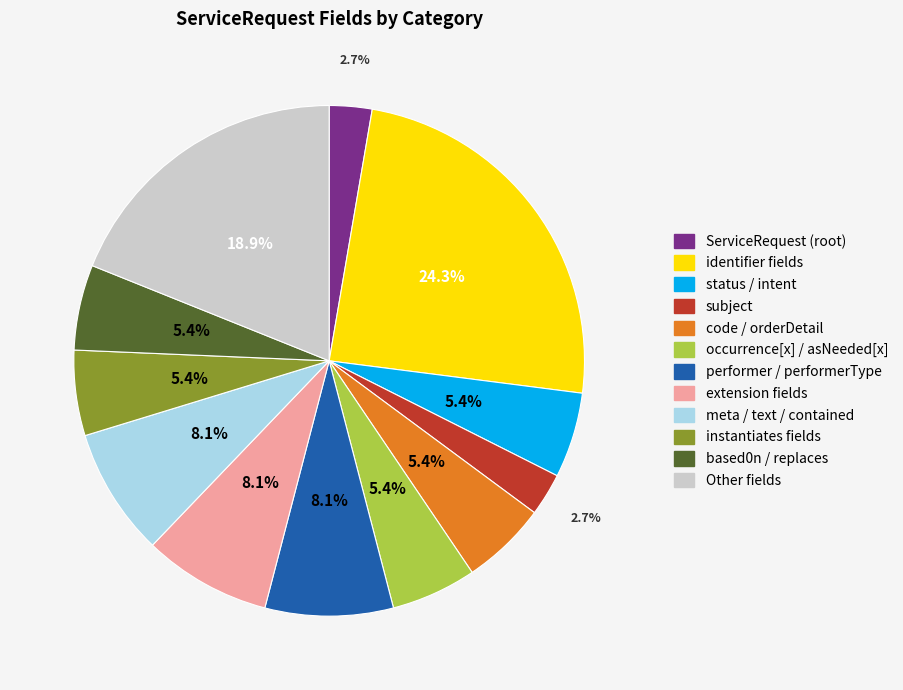

To the nearest percent, what is the average slice percentage?

8%